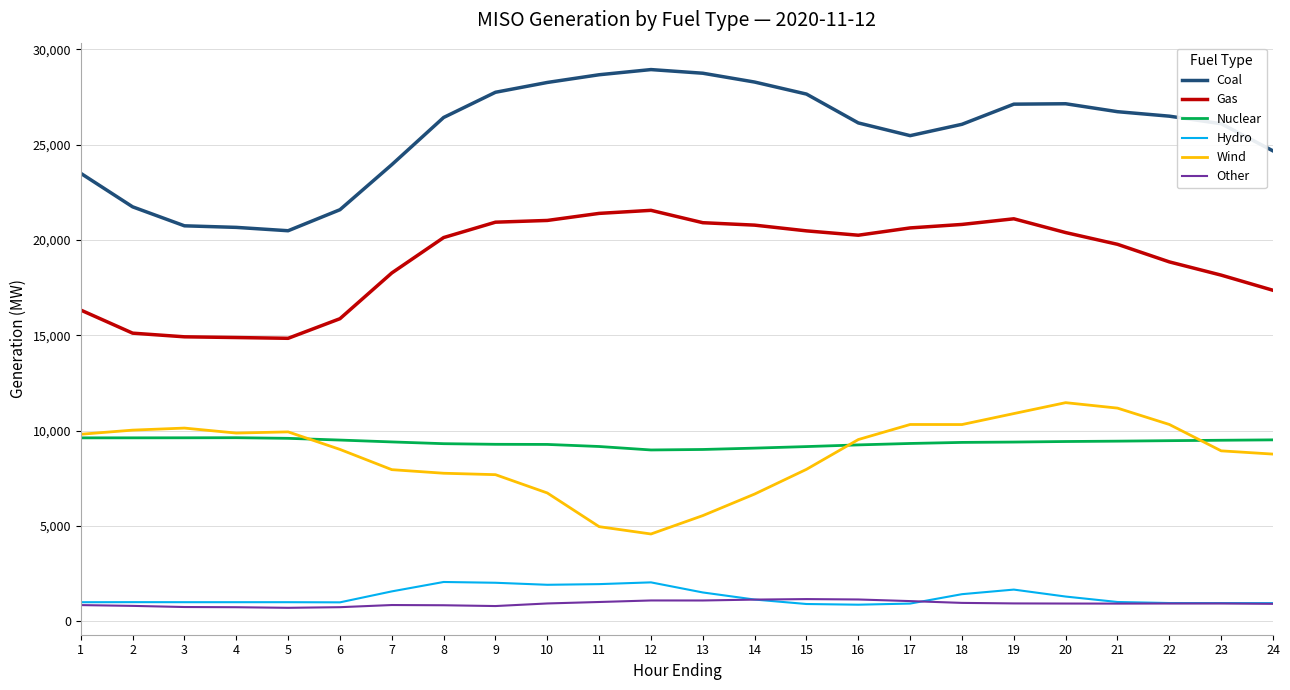

What is the minimum value for Hydro?

875.2